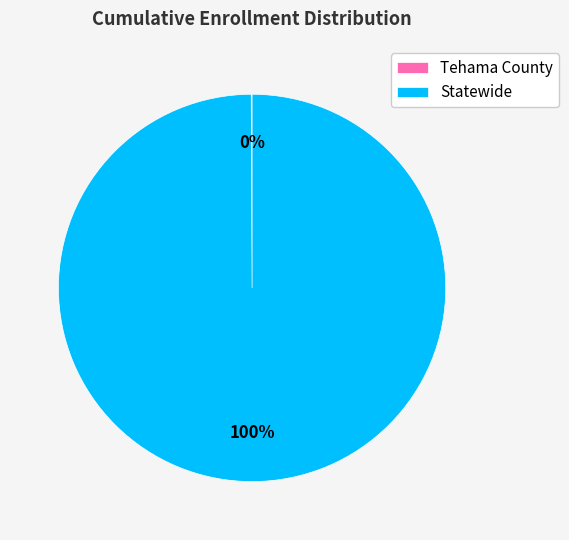

To the nearest percent, what is the difference between the largest and smallest slice percentages?

100%